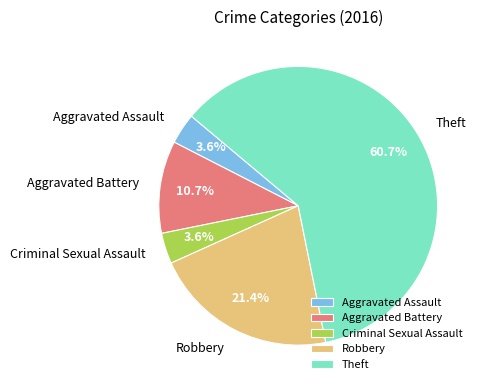

To the nearest percent, what portion does Robbery represent?

21%